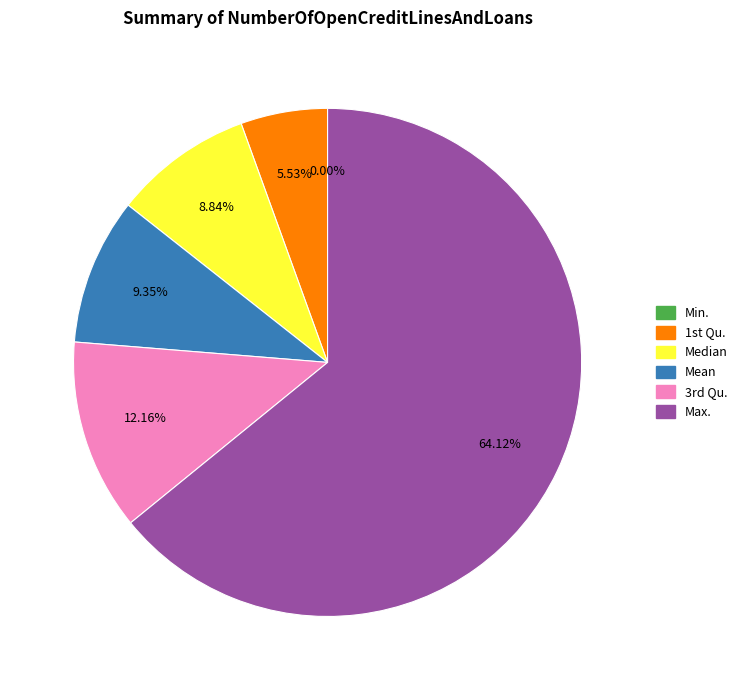

Is Mean the majority of the pie?

No